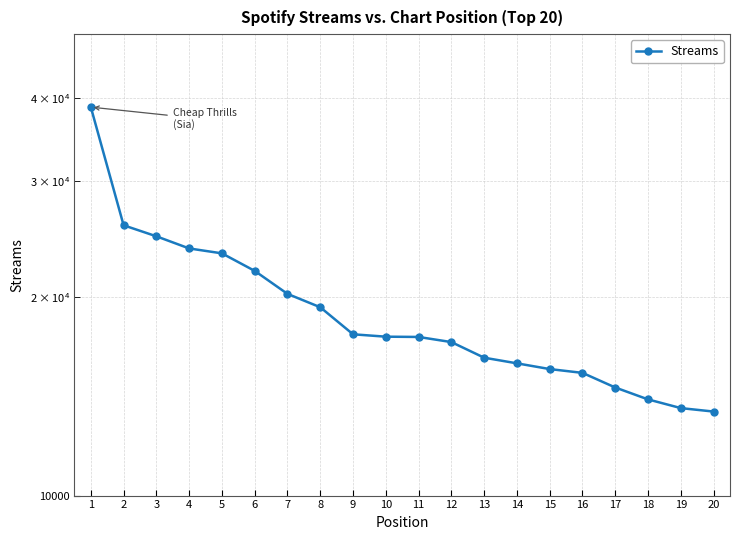

Which label corresponds to the largest value in the chart?

1